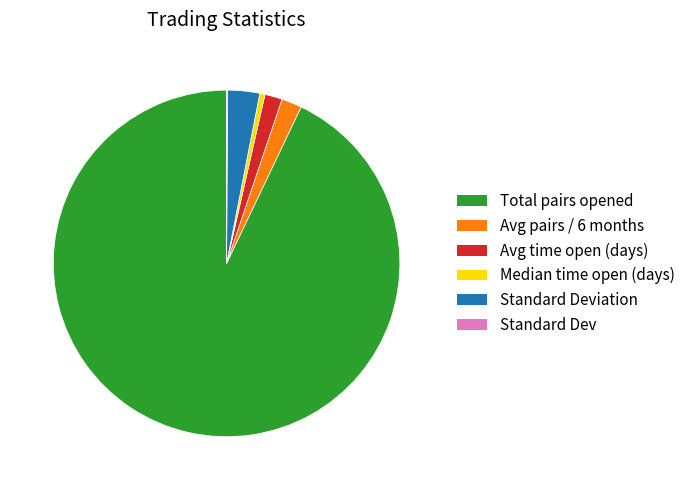

Which category has the biggest portion of the pie?

Total pairs opened